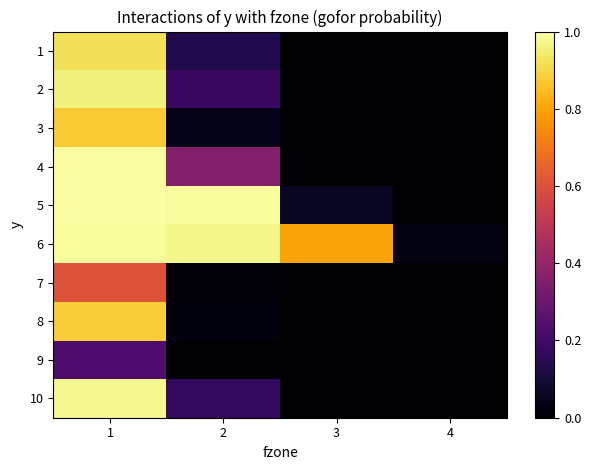

Reading right to left, list all the values displayed in this chart.

1: 4=0.0	3=0.0	2=0.1	1=0.9
2: 4=0.0	3=0.0	2=0.2	1=1.0
3: 4=0.0	3=0.0	2=0.0	1=0.9
4: 4=0.0	3=0.0	2=0.4	1=1.0
5: 4=0.0	3=0.1	2=1.0	1=1.0
6: 4=0.0	3=0.8	2=1.0	1=1.0
7: 4=0.0	3=0.0	2=0.0	1=0.6
8: 4=0.0	3=0.0	2=0.0	1=0.9
9: 4=0.0	3=0.0	2=0.0	1=0.2
10: 4=0.0	3=0.0	2=0.2	1=1.0